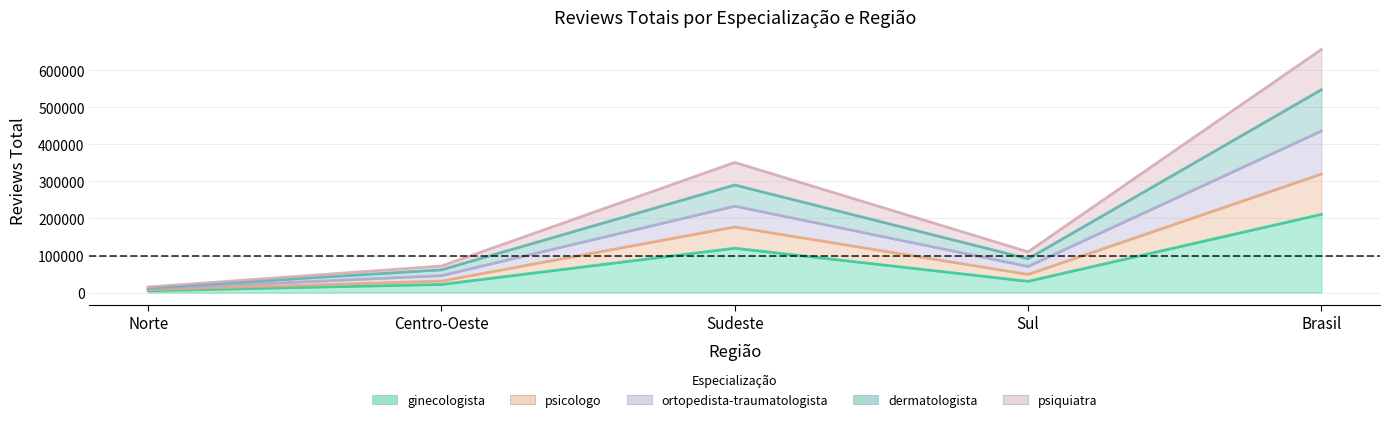

Does the chart display data point markers on the line(s)?

No